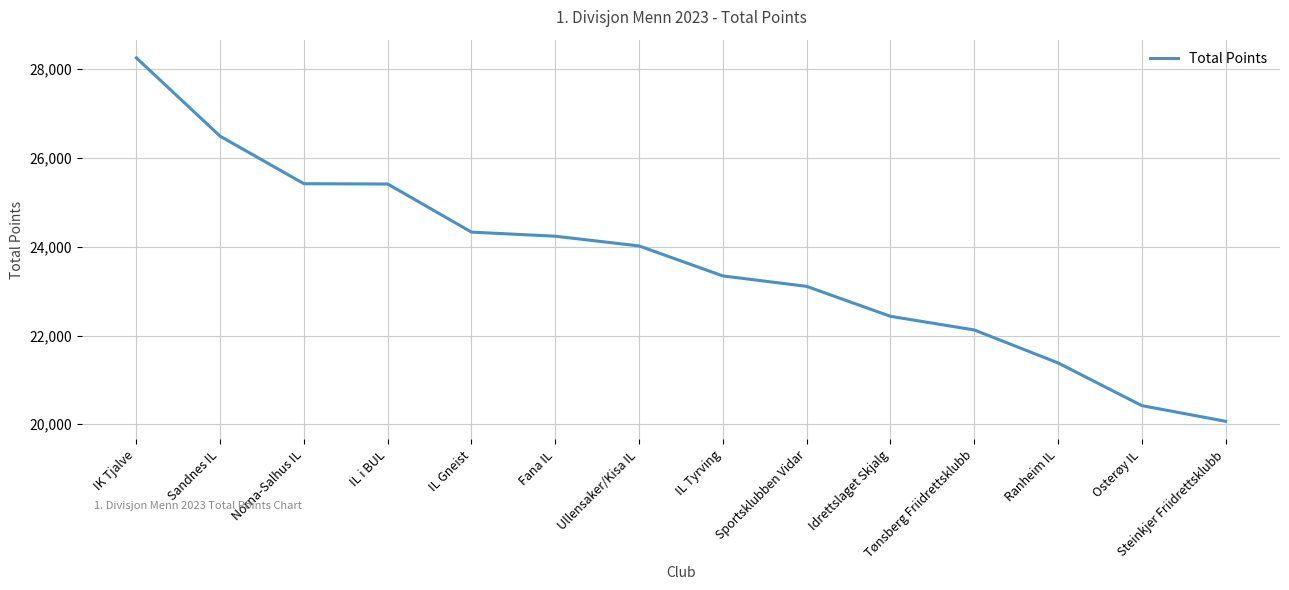

Is it true that the value at IL Tyrving is 23343?

True